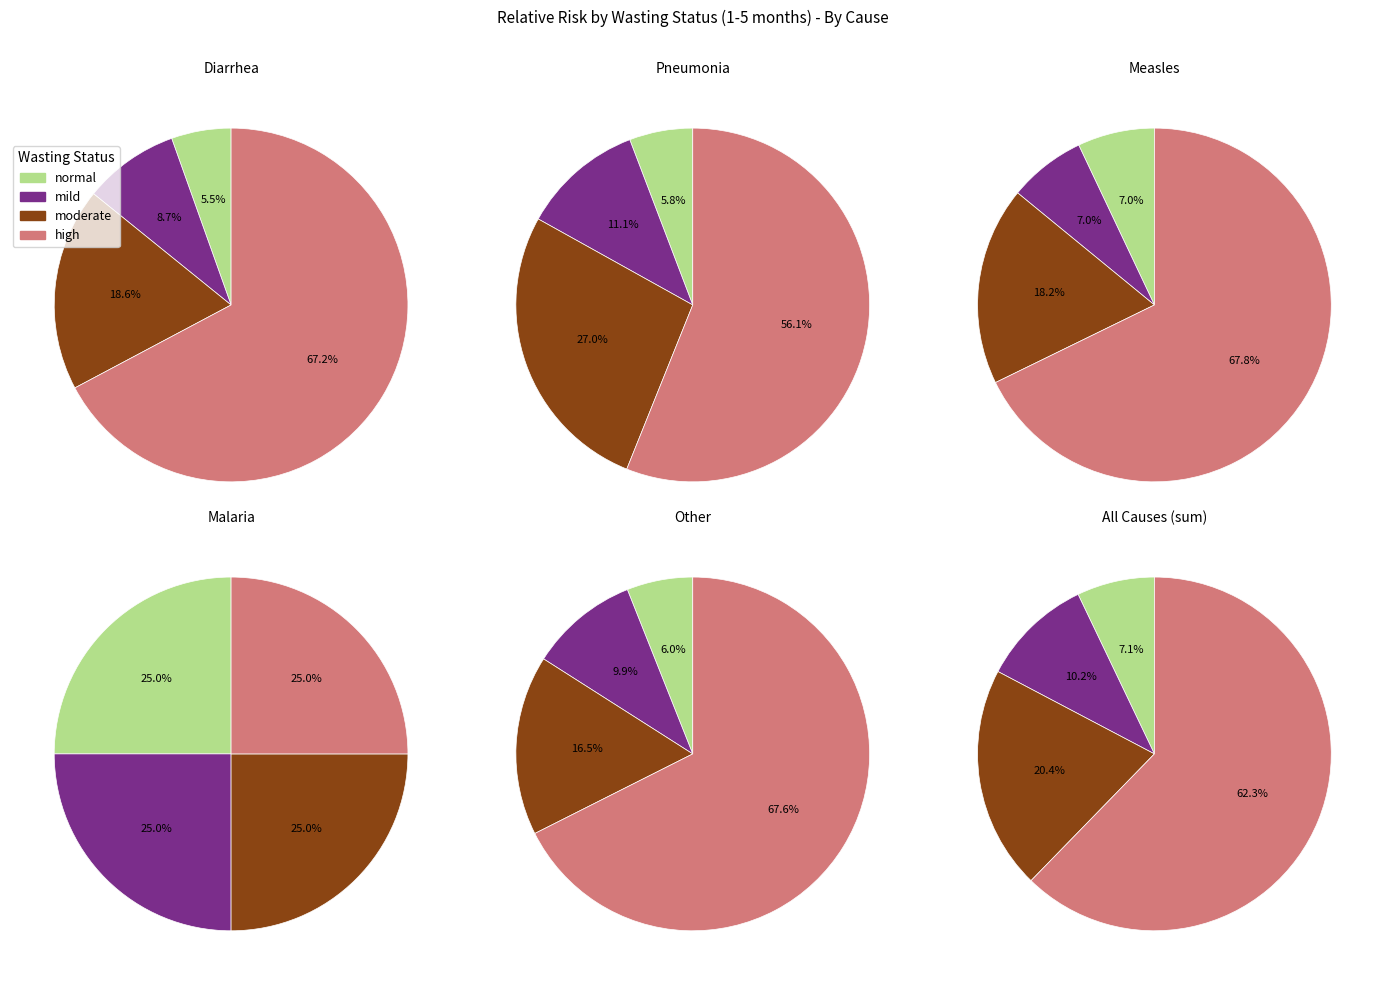

What percentage is the mild slice, to the nearest percent?

7%